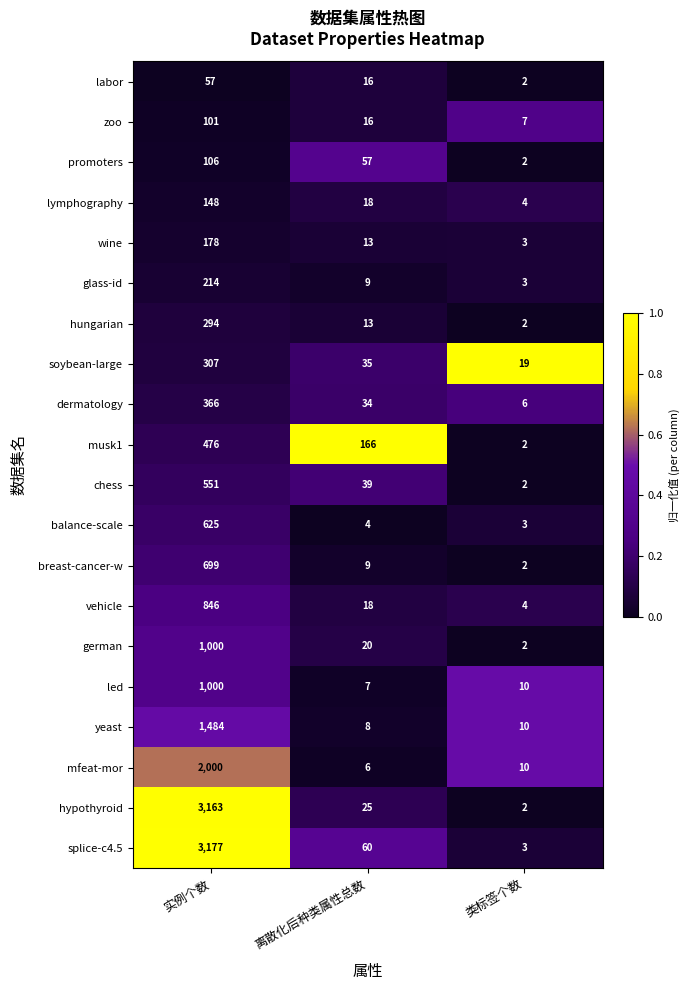

At which category is the sum across all series the highest?

实例个数